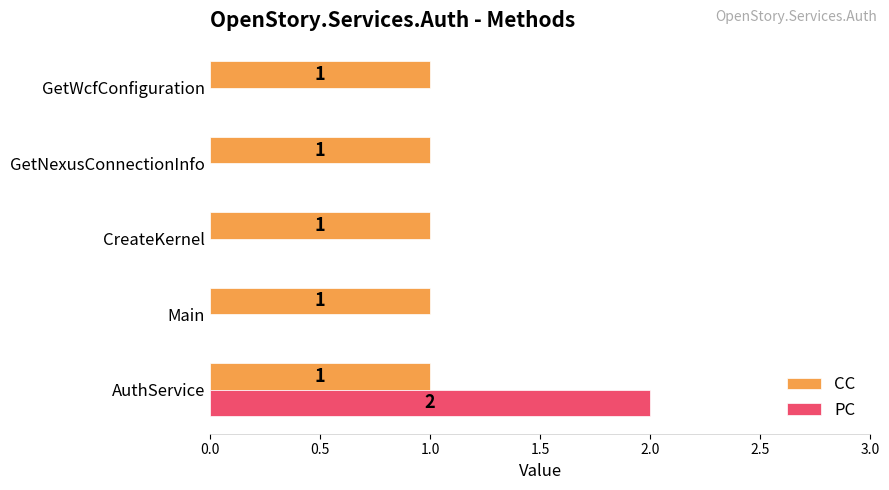

Which series has the largest range (max minus min)?

PC